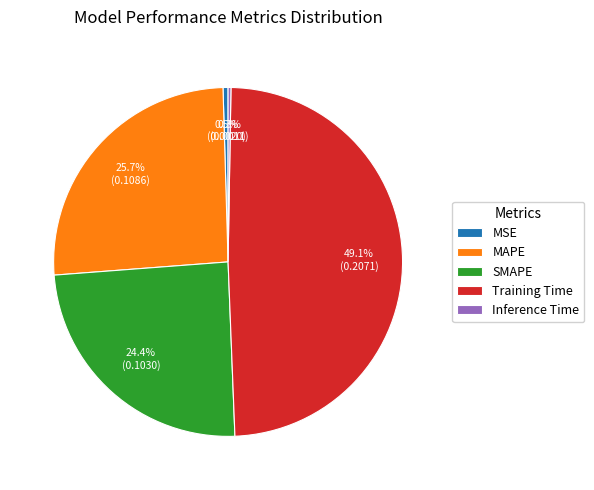

Does MAPE represent more than half of the total?

No